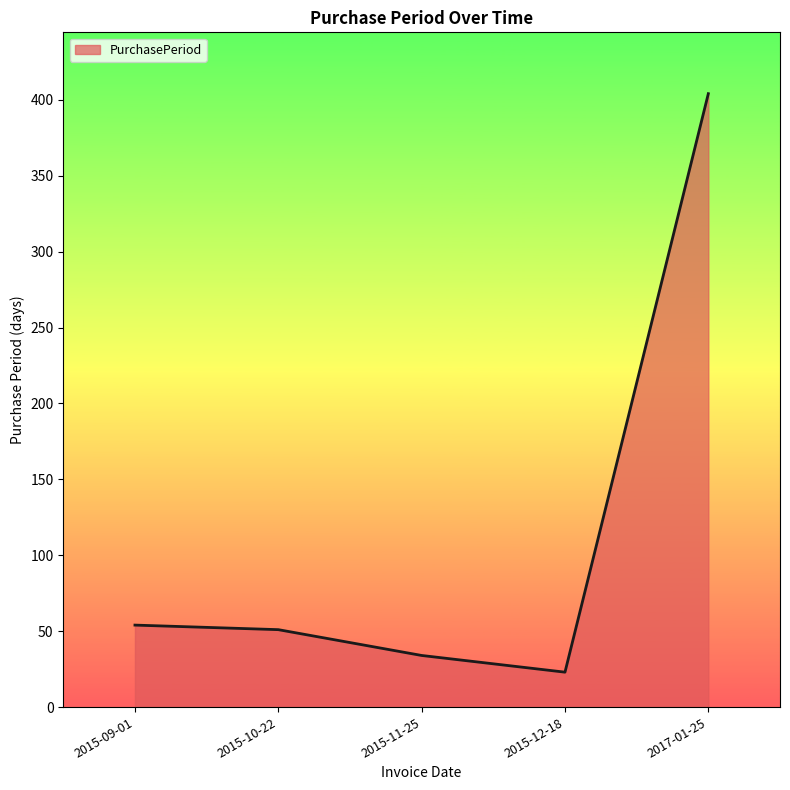

Read the value at 2015-11-25.

34